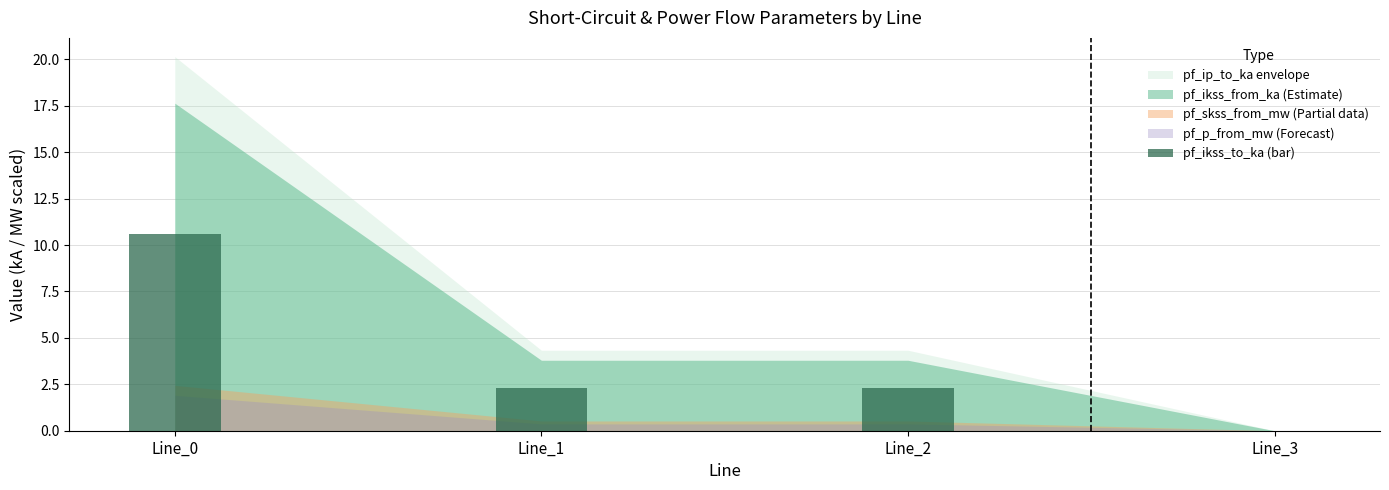

Reading left to right, transcribe all the data shown in this chart.

Line_0=10.6	Line_1=2.3	Line_2=2.3	Line_3=0.0